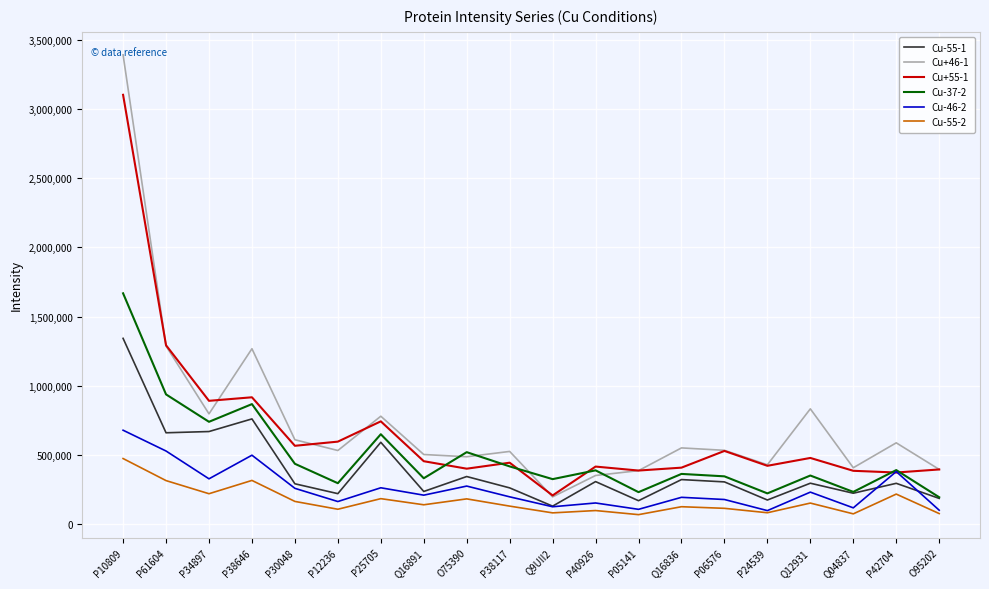

What is the difference between the highest and lowest values at P30048?

446190